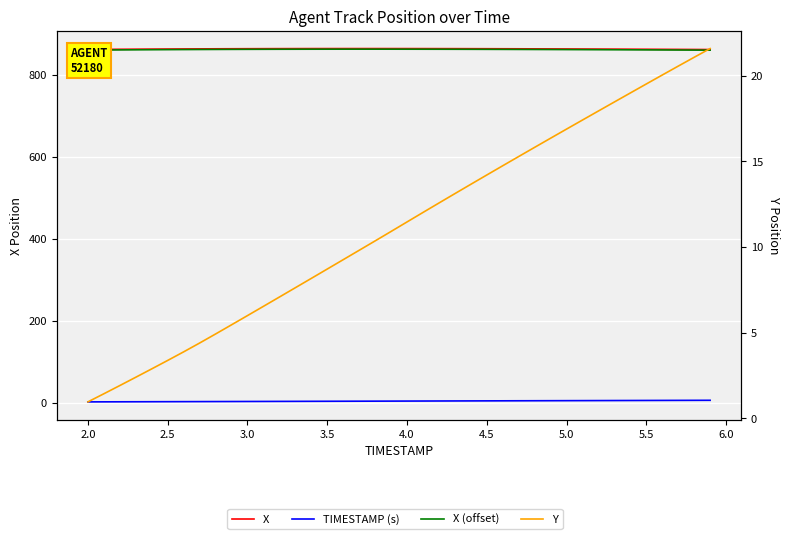

Which series has the largest range (max minus min)?

Y